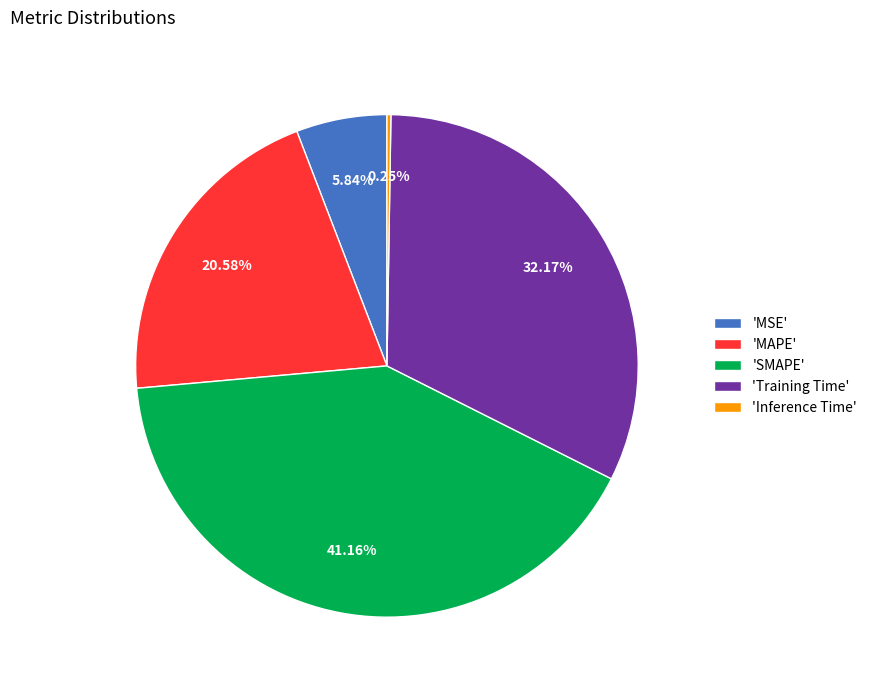

To the nearest percent, what is the average slice percentage?

20%